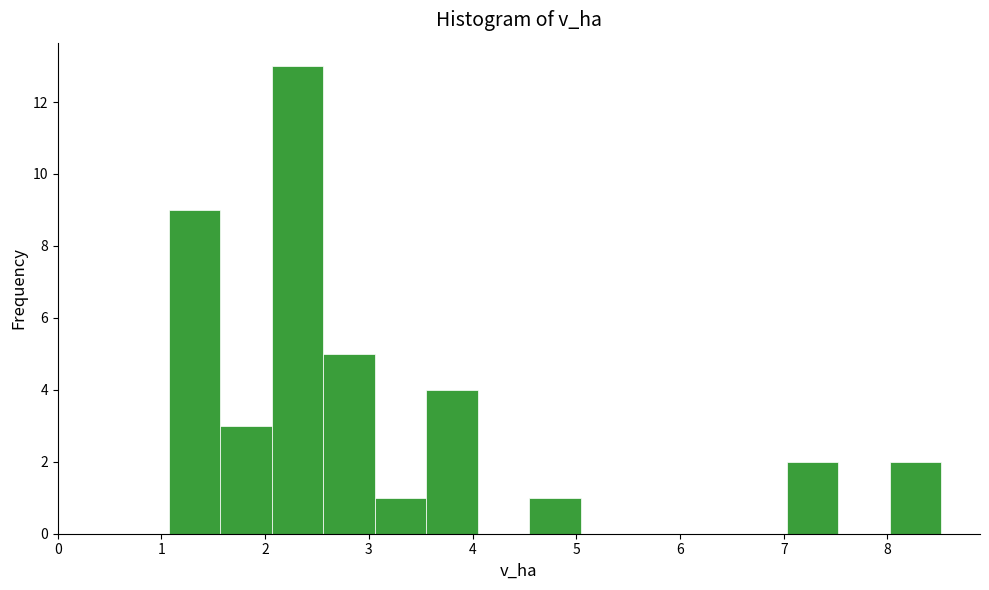

What is the height of the bar covering 3.1 to 3.6 on the x-axis? Neither the bar edges nor the heights are printed on the chart, so give them approximately, as read against the axes.

1